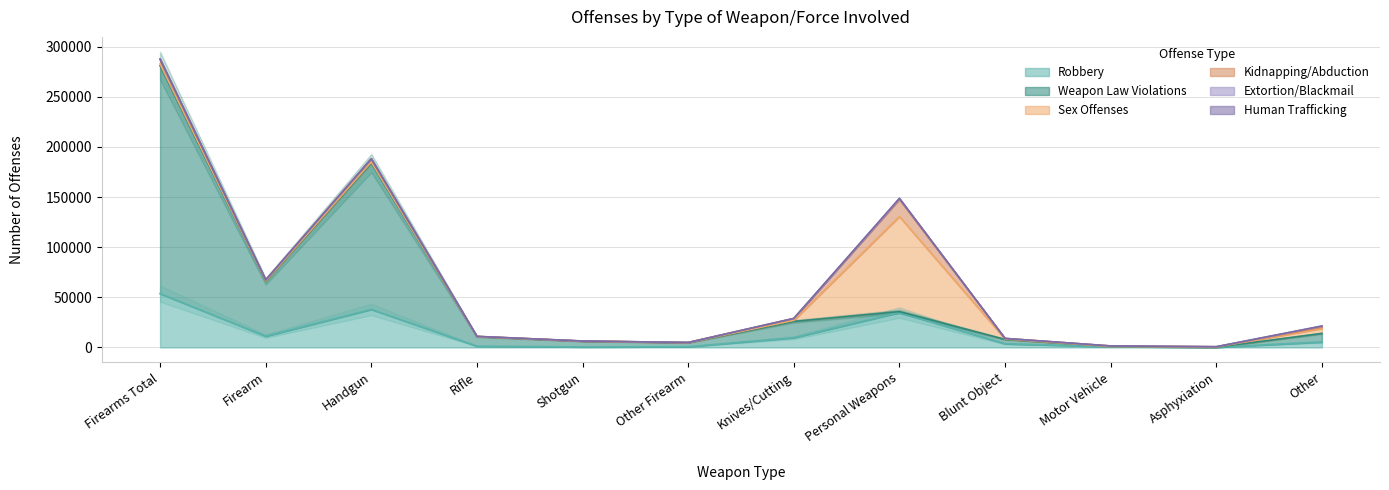

Where is Robbery nearest to the value 26900?

Personal Weapons